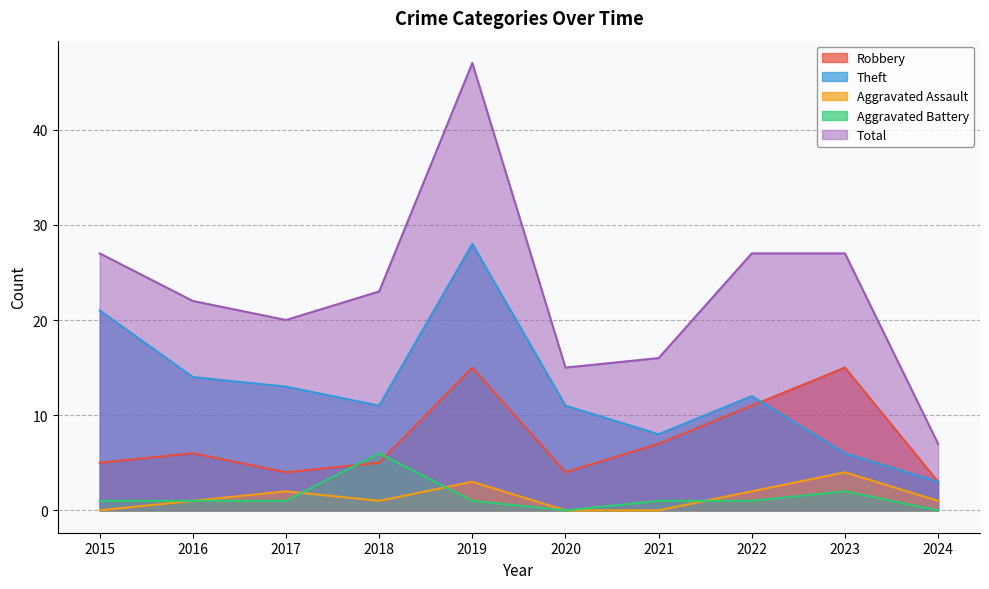

At which label does Total reach its minimum?

2024